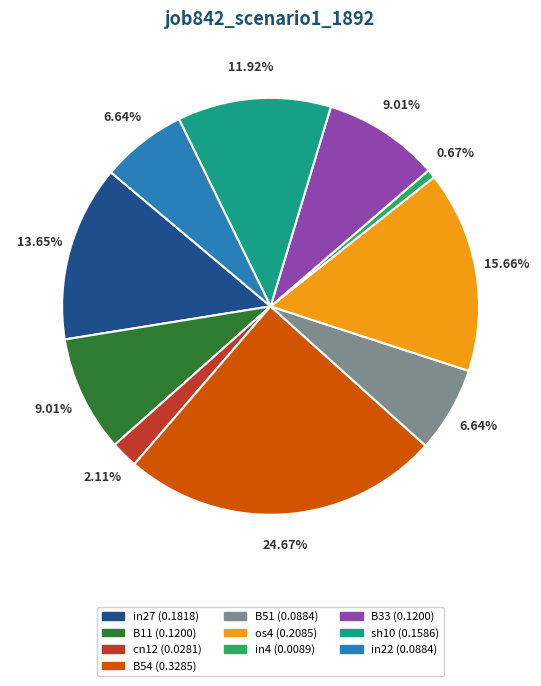

Is there a majority slice in this chart?

No